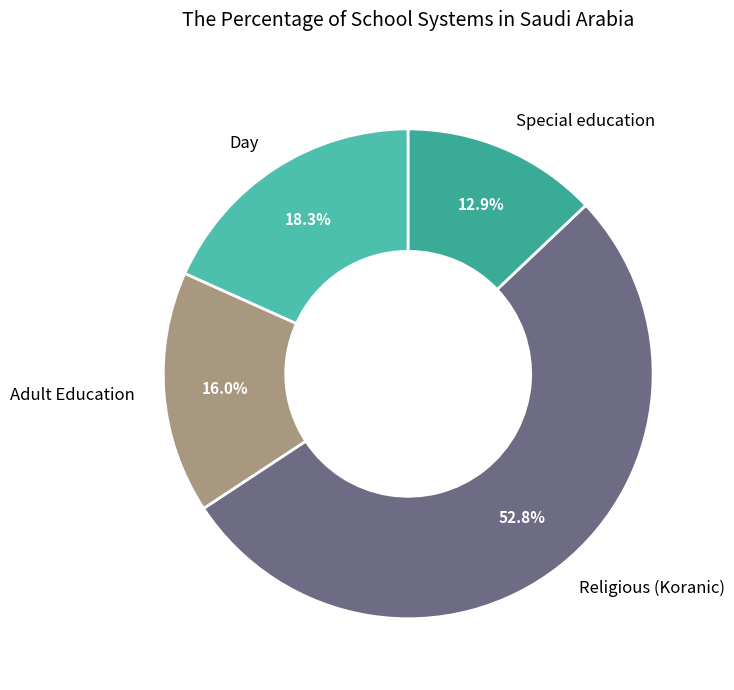

How many segments does this pie chart have?

4